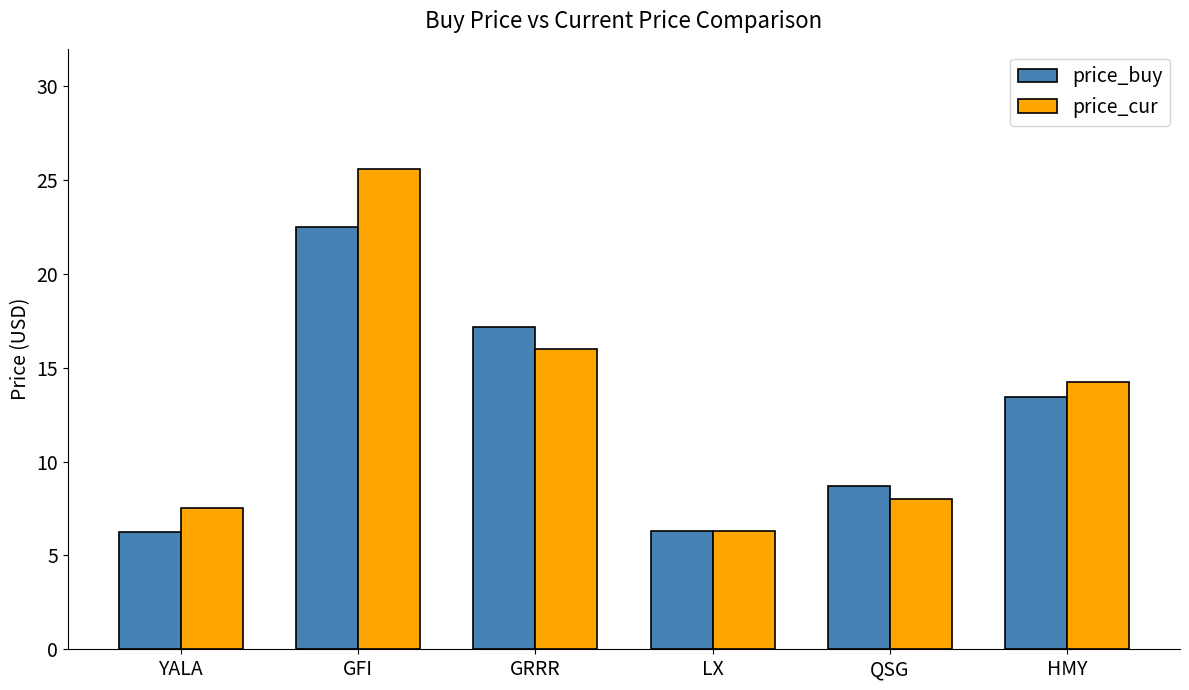

Which category has the highest value in the price_buy series?

GFI